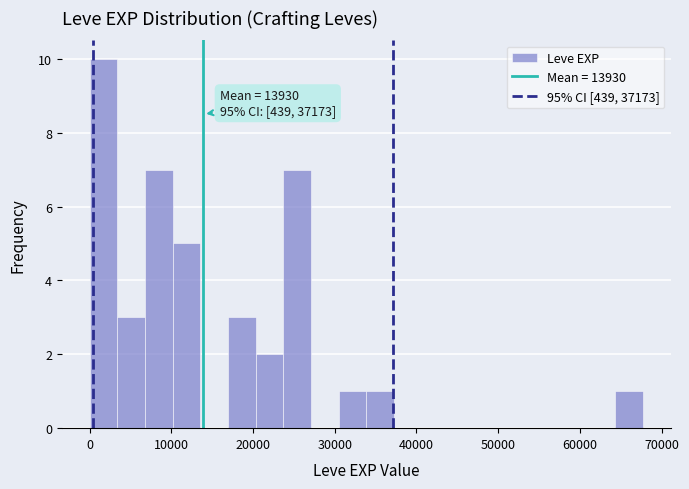

Around what value on the x-axis is the tallest bar? Give the approximate position of its centre, as read against the axis.

2000